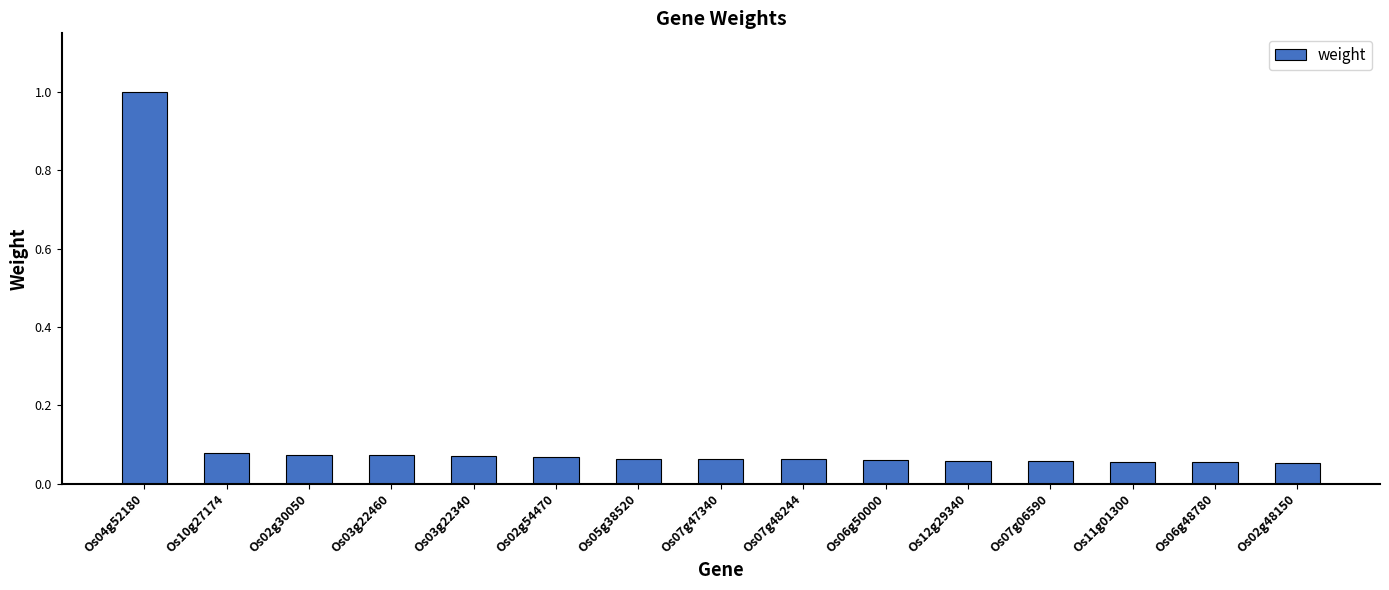

What is the label of the 5th bar from the right?

Os12g29340